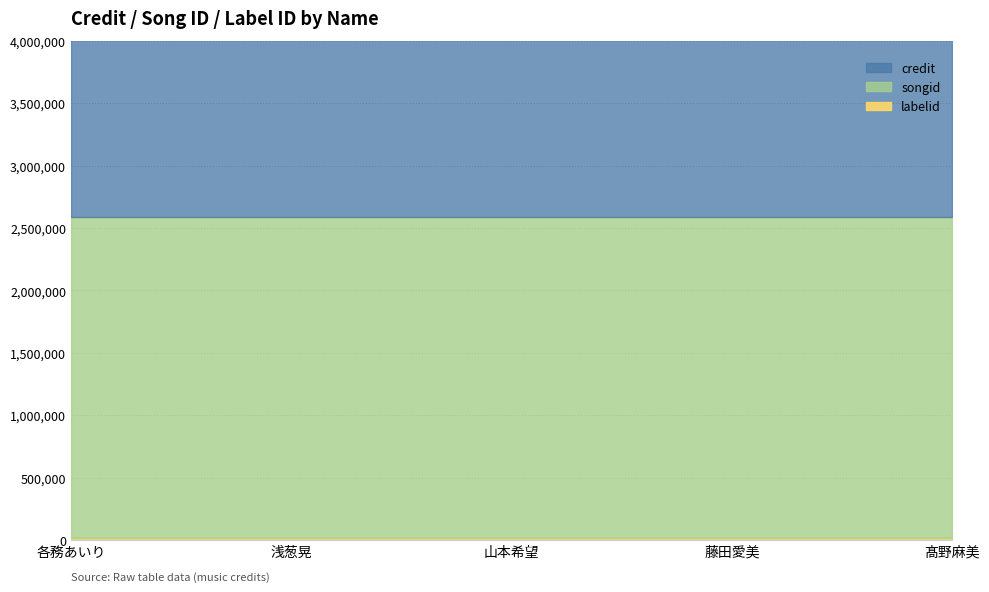

What is the spread (max minus min) of values at 各務あいり?

2879338